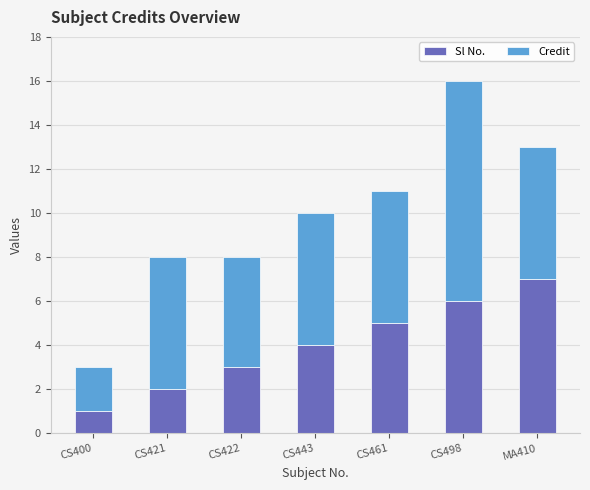

Read the Sl No. value at CS498.

6